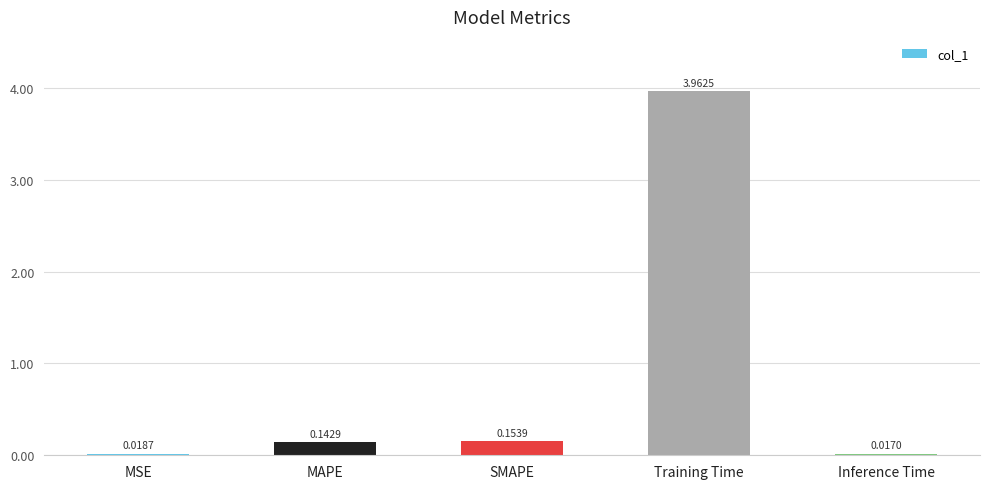

What is the label of the 2nd bar from the right?

Training Time